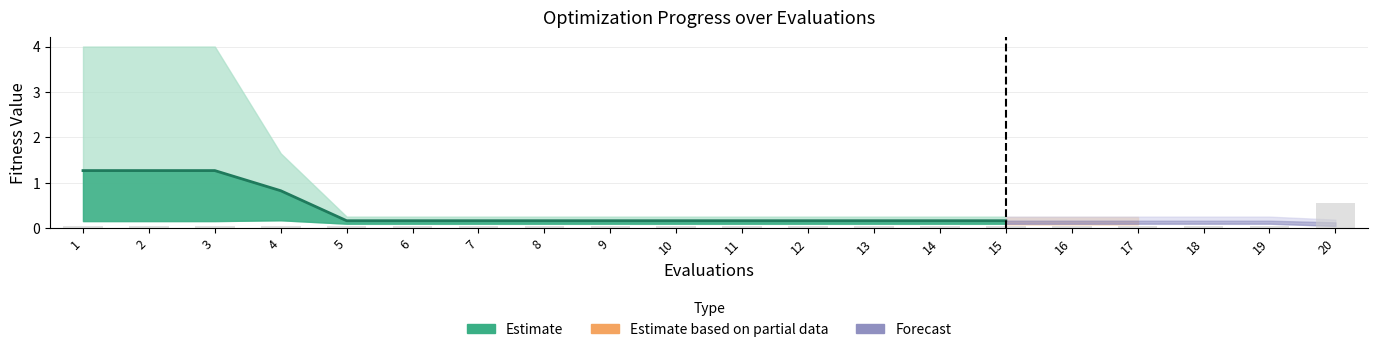

What is the approximate value at 7?

0.1